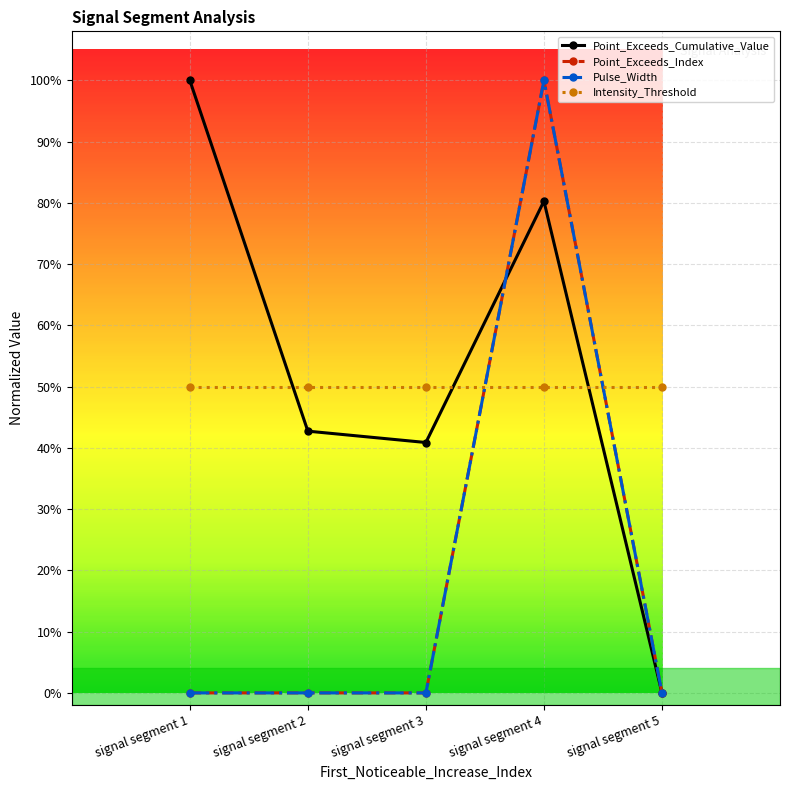

True or false: Pulse_Width has more than 0 points higher than both neighbors.

True